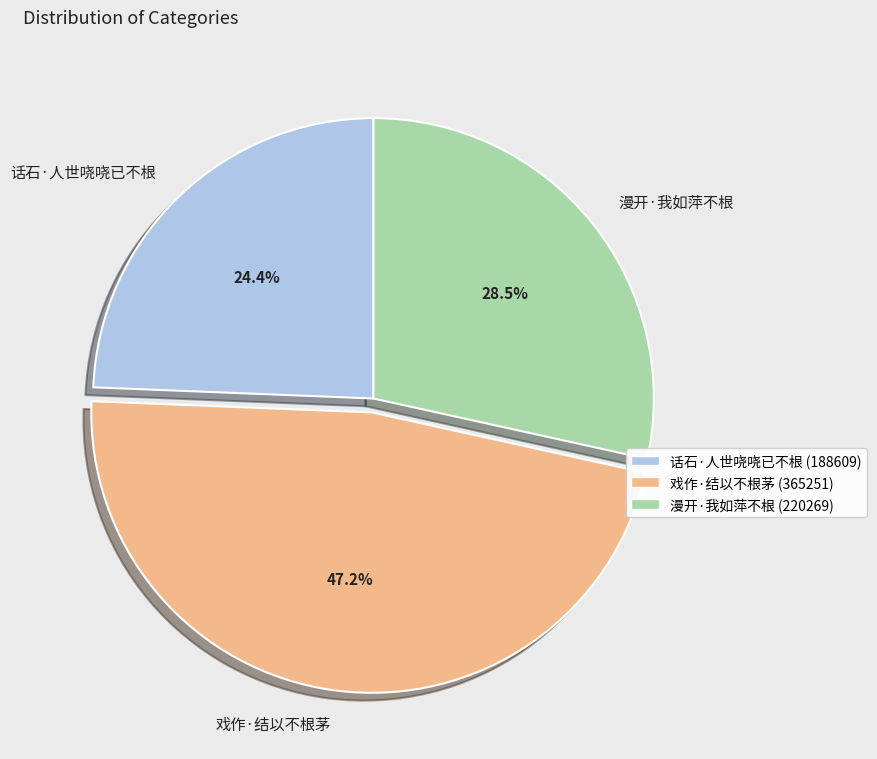

Which category has the smallest portion of the pie?

话石·人世哓哓已不根